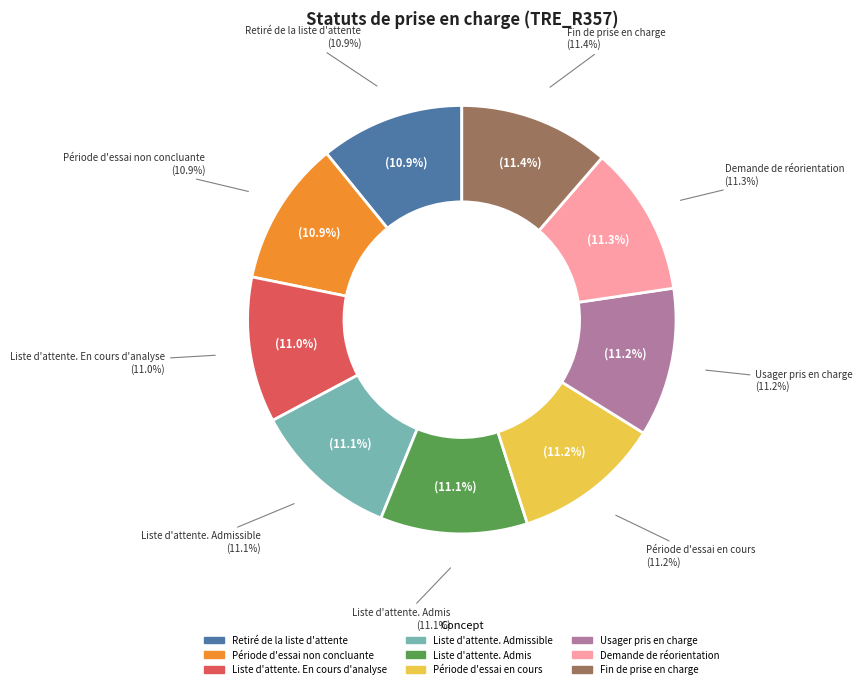

Is it true that Période d'essai en cours is 1% of the pie?

False